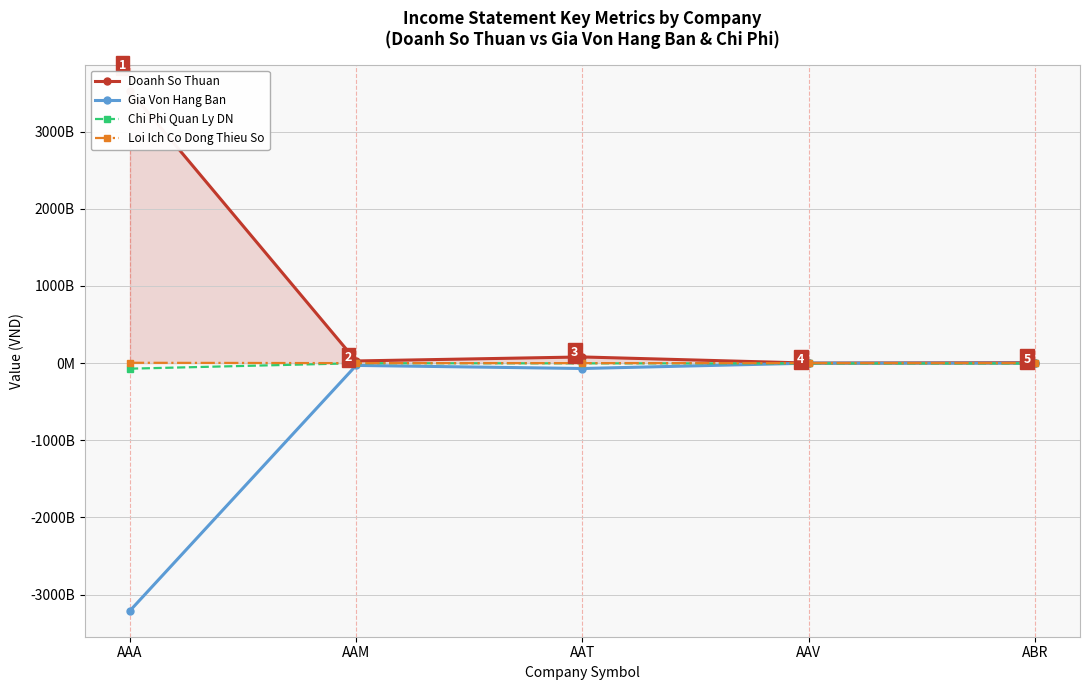

Which has a higher value, AAM or AAT?

AAT